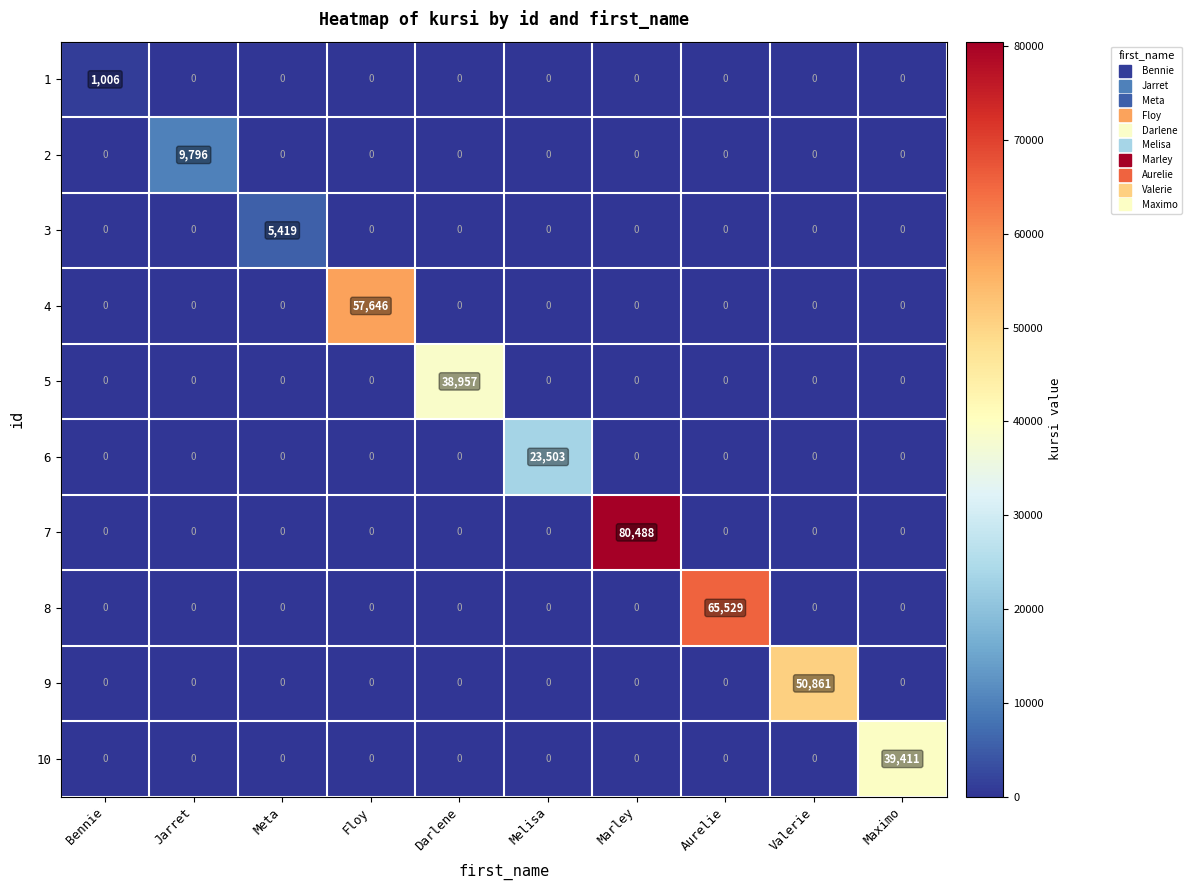

What is the total value across all series at Floy?

57646